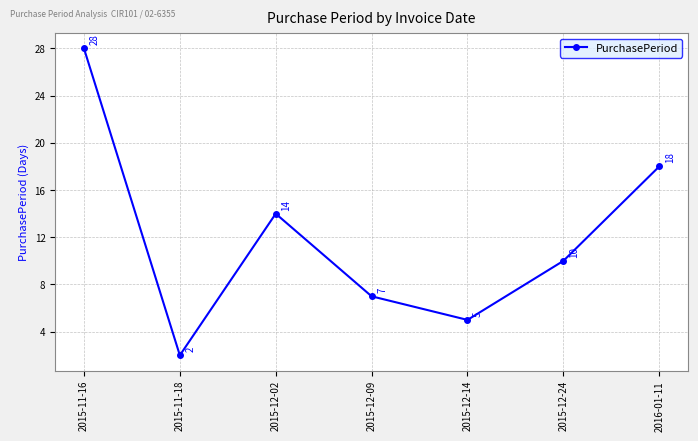

How many values are below 10?

3